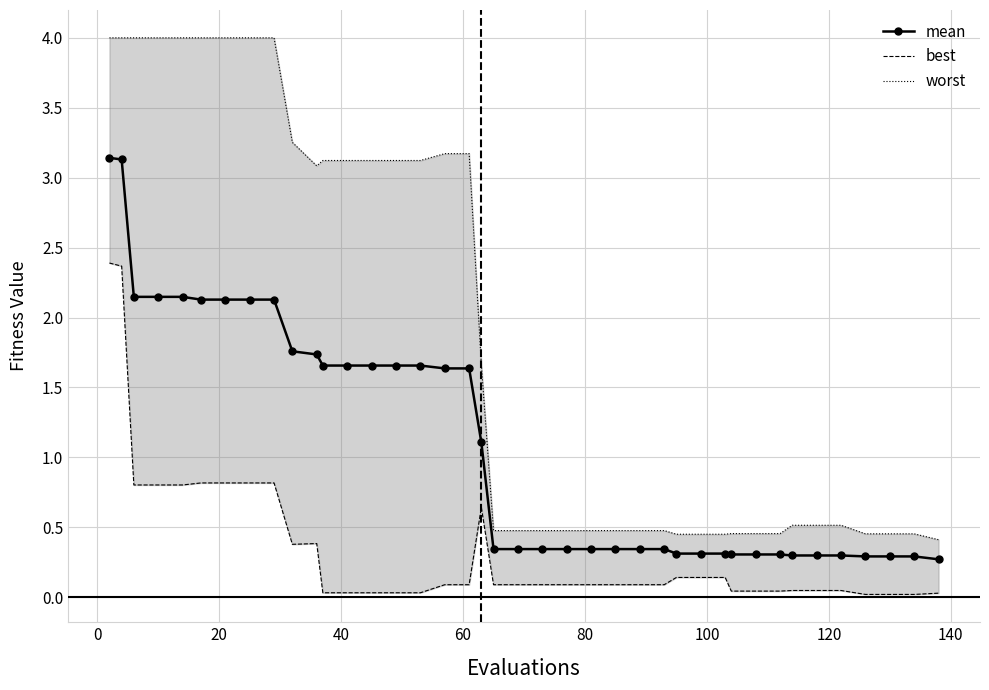

Reading left to right, extract all data points from this chart.

mean: 3.1	3.1	2.1	2.1	2.1	2.1	2.1	2.1	2.1	1.8	1.7	1.7	1.7	1.7	1.7	1.7	1.6	1.6	1.1	0.3	0.3	0.3	0.3	0.3	0.3	0.3	0.3	0.3	0.3	0.3	0.3	0.3	0.3	0.3	0.3	0.3	0.3	0.3	0.3	0.3
best: 2.4	2.4	0.8	0.8	0.8	0.8	0.8	0.8	0.8	0.4	0.4	0.0	0.0	0.0	0.0	0.0	0.1	0.1	0.6	0.1	0.1	0.1	0.1	0.1	0.1	0.1	0.1	0.1	0.1	0.1	0.0	0.0	0.0	0.0	0.0	0.0	0.0	0.0	0.0	0.0
worst: 4.0	4.0	4.0	4.0	4.0	4.0	4.0	4.0	4.0	3.3	3.1	3.1	3.1	3.1	3.1	3.1	3.2	3.2	1.7	0.5	0.5	0.5	0.5	0.5	0.5	0.5	0.5	0.5	0.5	0.5	0.5	0.5	0.5	0.5	0.5	0.5	0.5	0.5	0.5	0.4